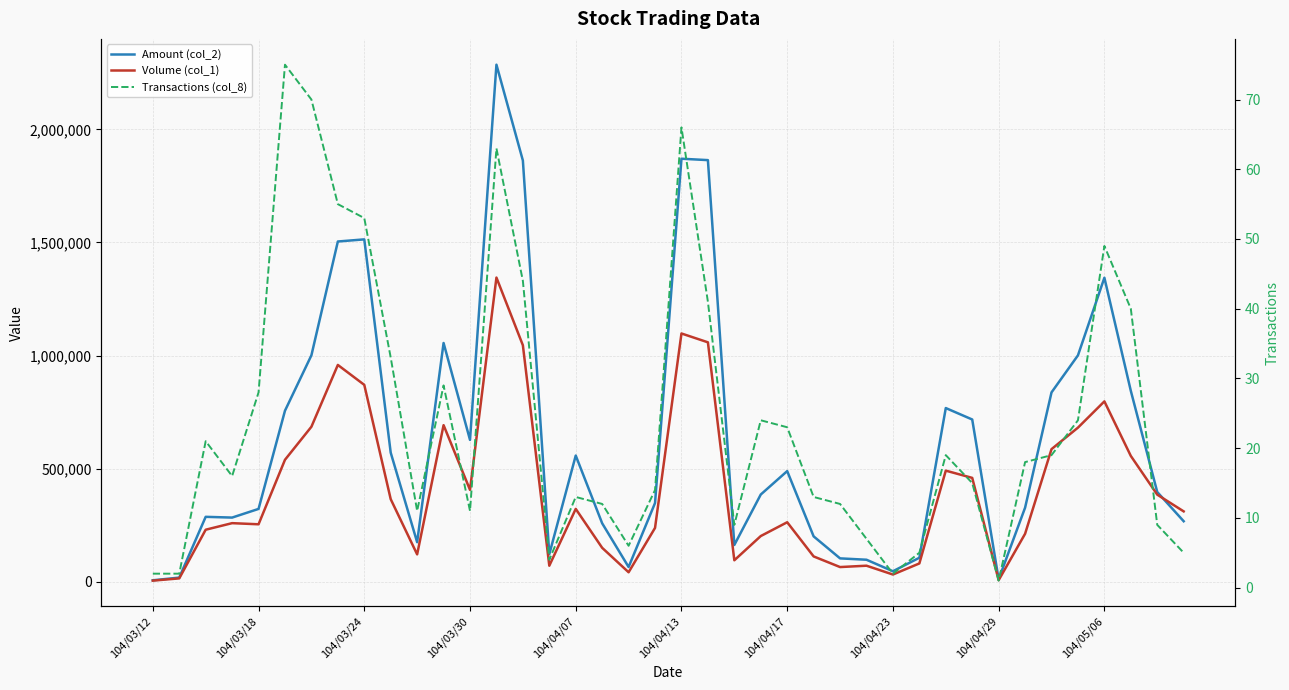

Rank the series by their maximum value, from highest to lowest.

Amount (col_2), Volume (col_1), Transactions (col_8)